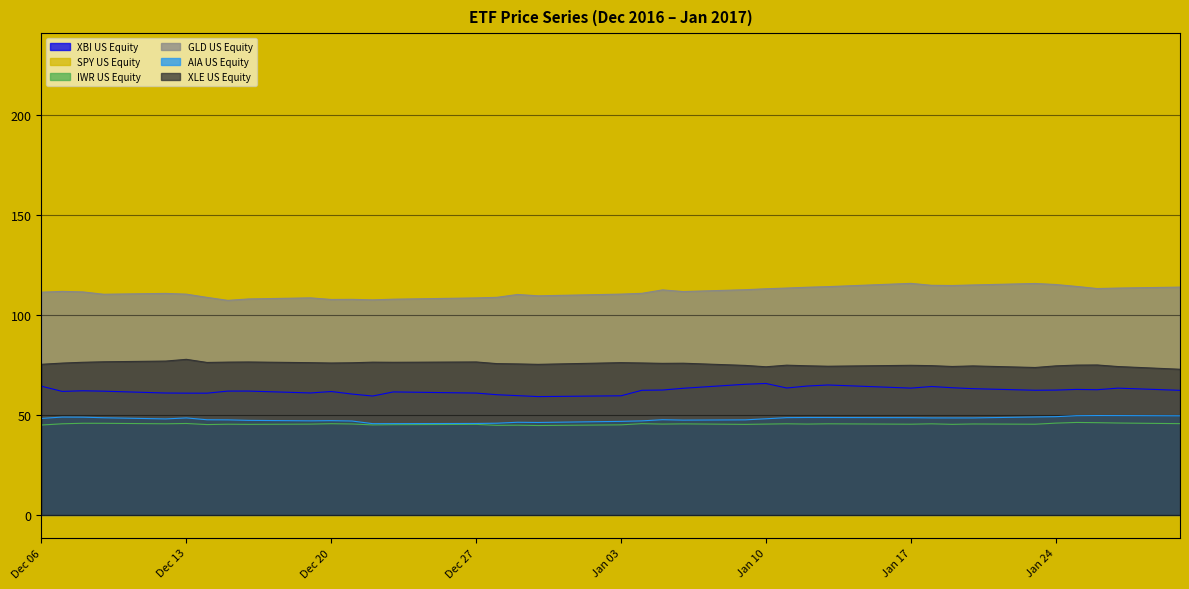

What is the difference between the second highest and minimum values in the GLD US Equity series?

8.5